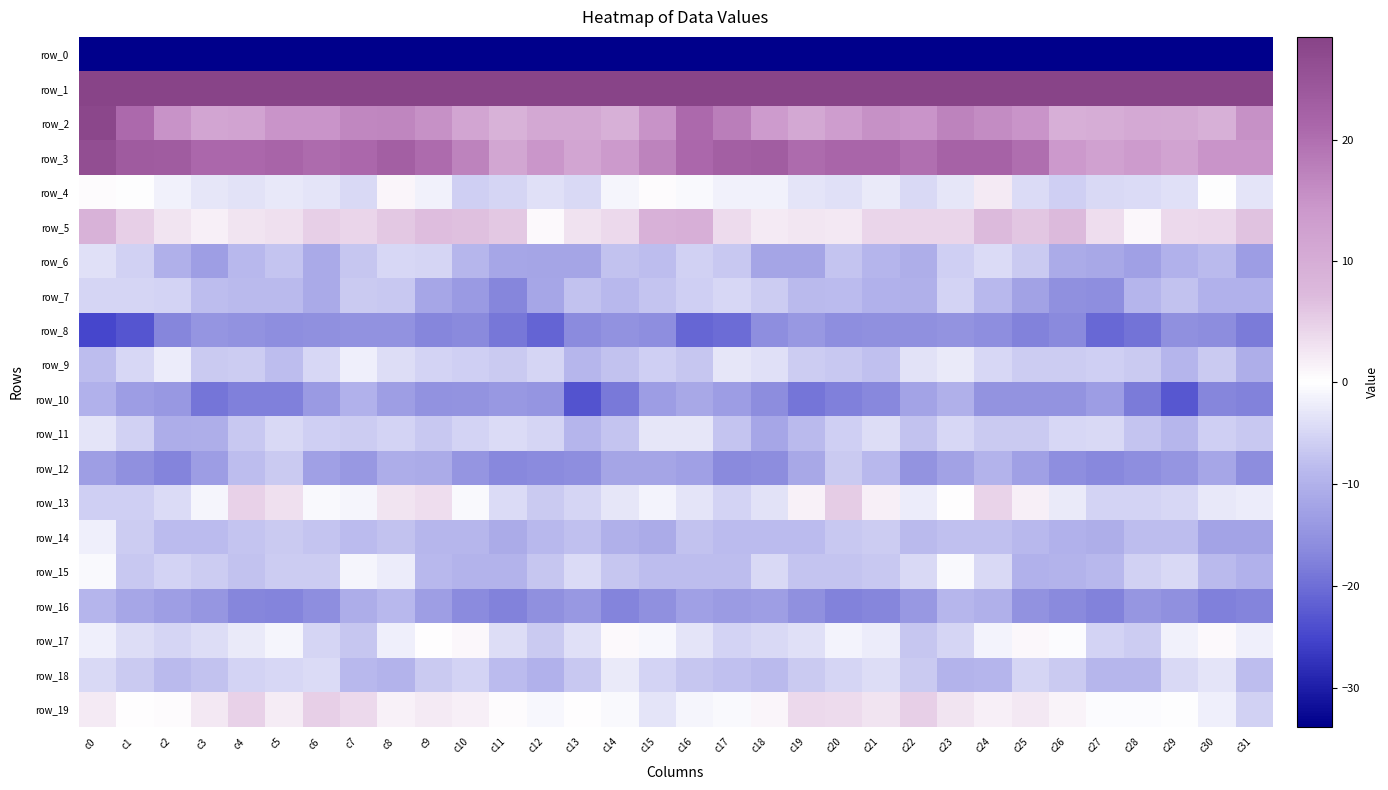

What is the sum of the row_0 values at c22 and c13?

-420.4